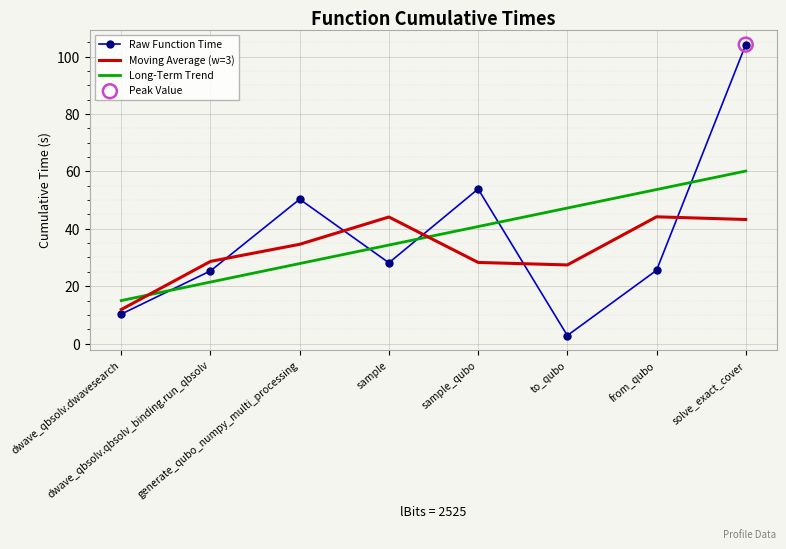

Which series has the widest spread of values?

Raw Function Time